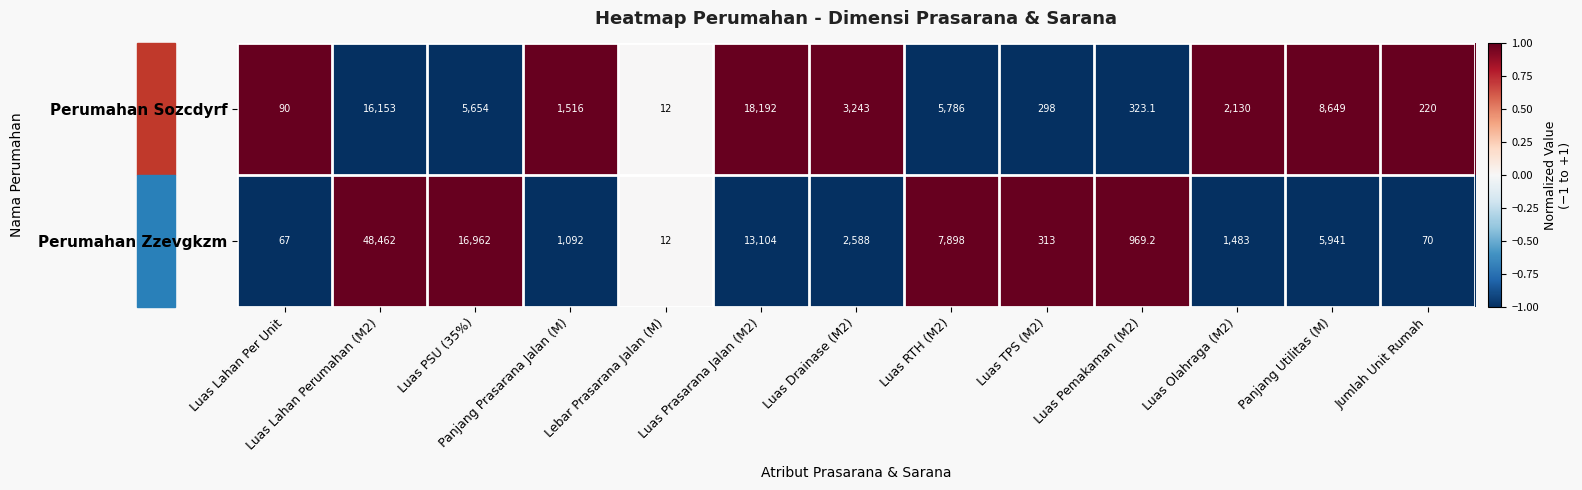

What value does the Perumahan Sozcdyrf series have at Luas PSU (35%)?

5654.0